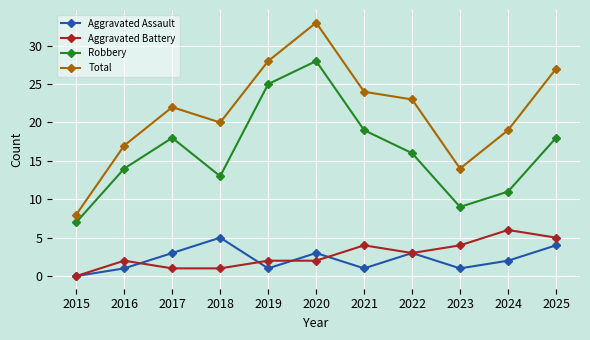

At how many categories does at least one series exceed 5?

11